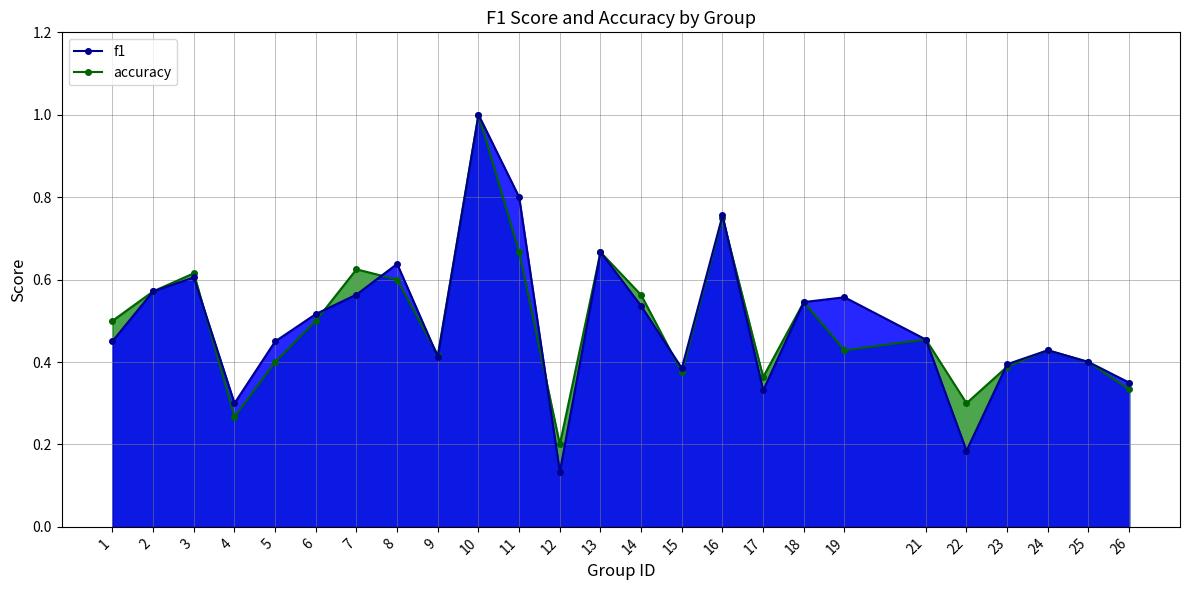

What is the difference between the accuracy values at 22 and 8?

0.3